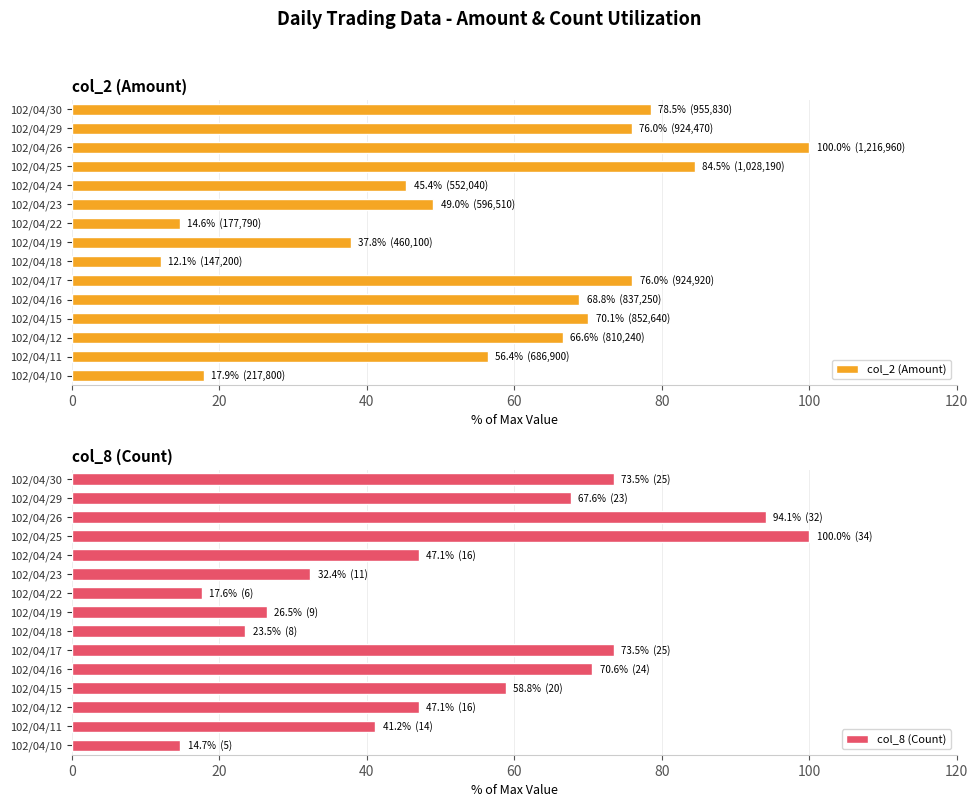

What are all the series names shown in the legend?

col_2 (Amount), col_8 (Count)